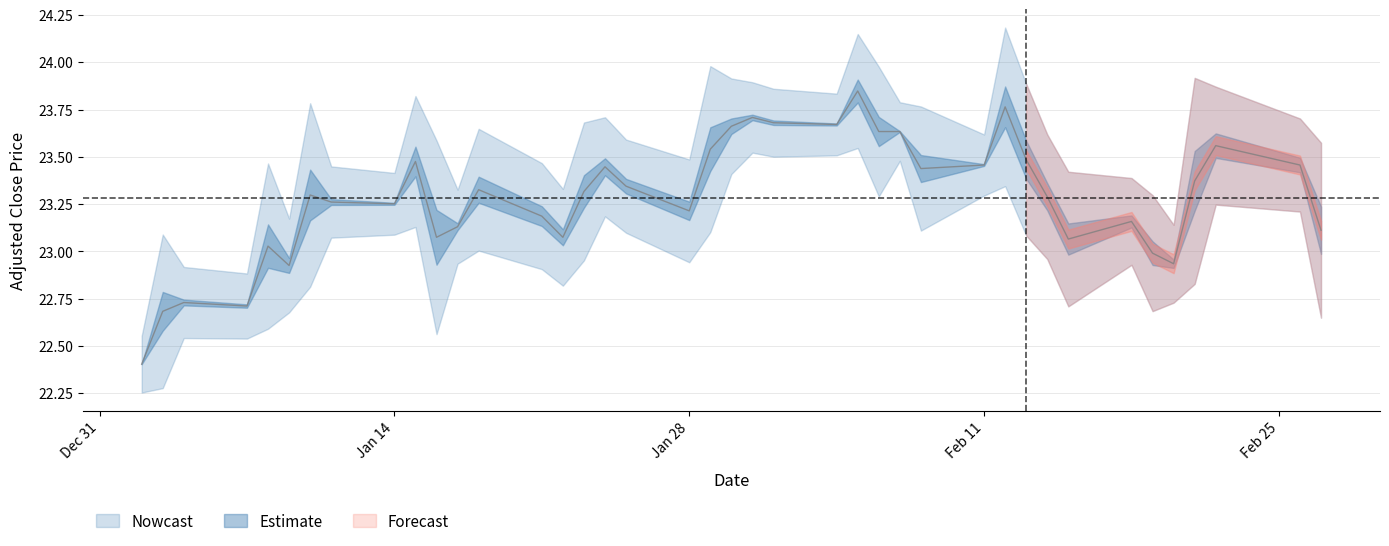

The value at 22 is 37.6. True or false?

False